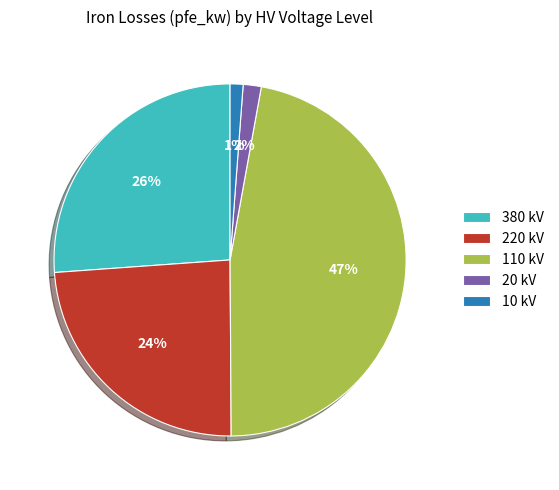

Is 110 kV the majority of the pie?

No